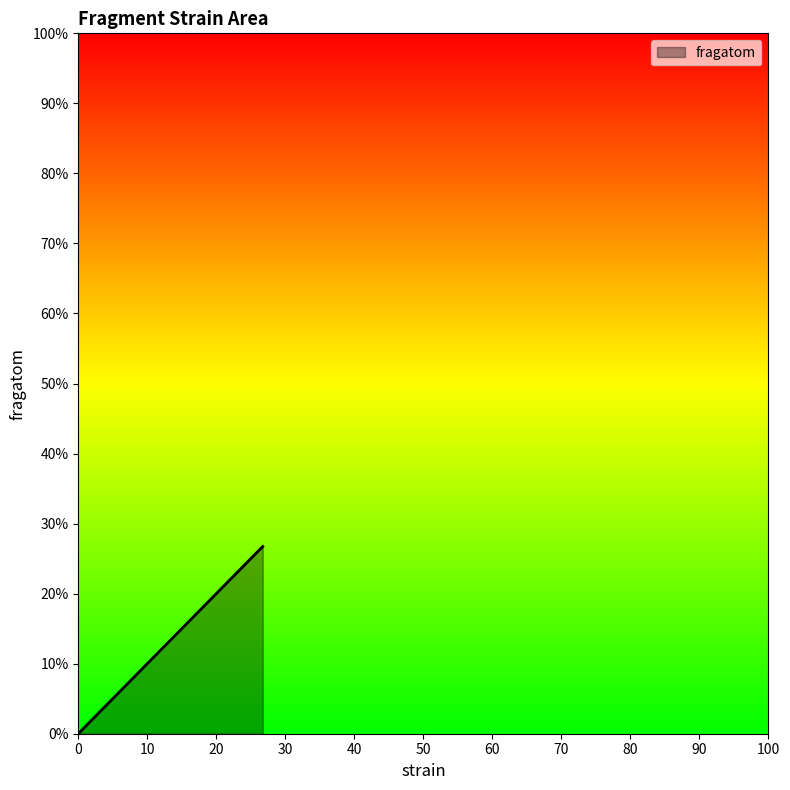

What is the average value?

13.4